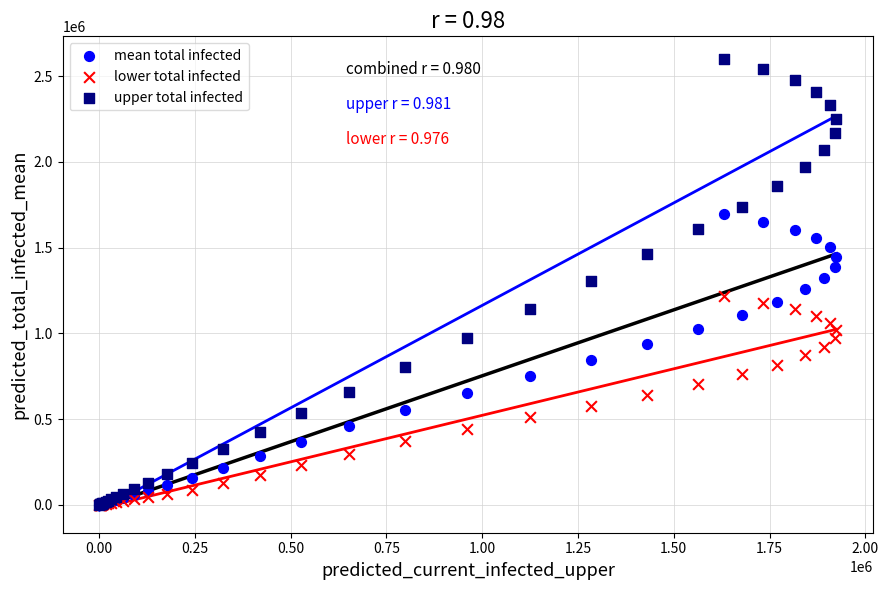

Which series has the largest Y range (max minus min)?

upper total infected